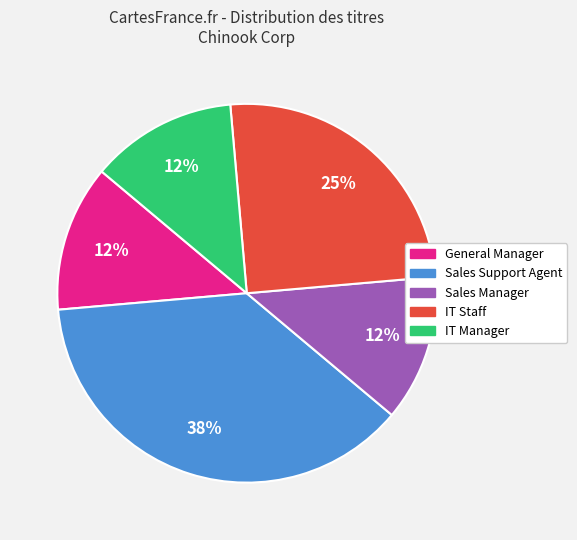

Is the sum of General Manager and IT Manager greater than half?

No